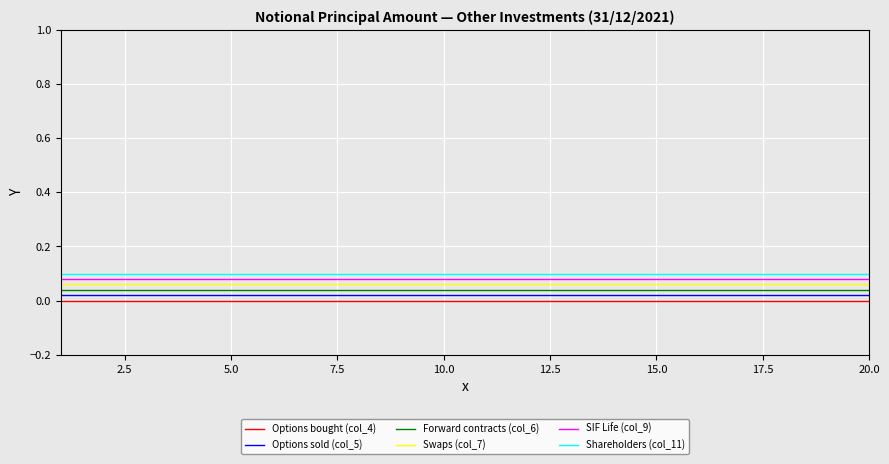

List the series in order of their overall mean, highest first.

Shareholders (col_11), SIF Life (col_9), Swaps (col_7), Forward contracts (col_6), Options sold (col_5), Options bought (col_4)